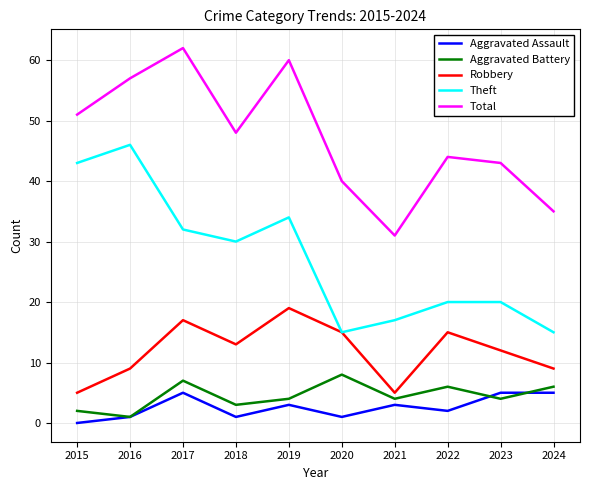

True or false: Aggravated Battery has more than 2 interior local peaks.

True